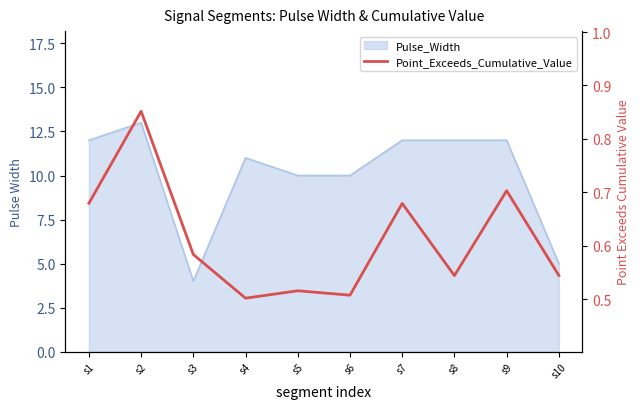

True or false: the data shows 0.7 at s1.

True